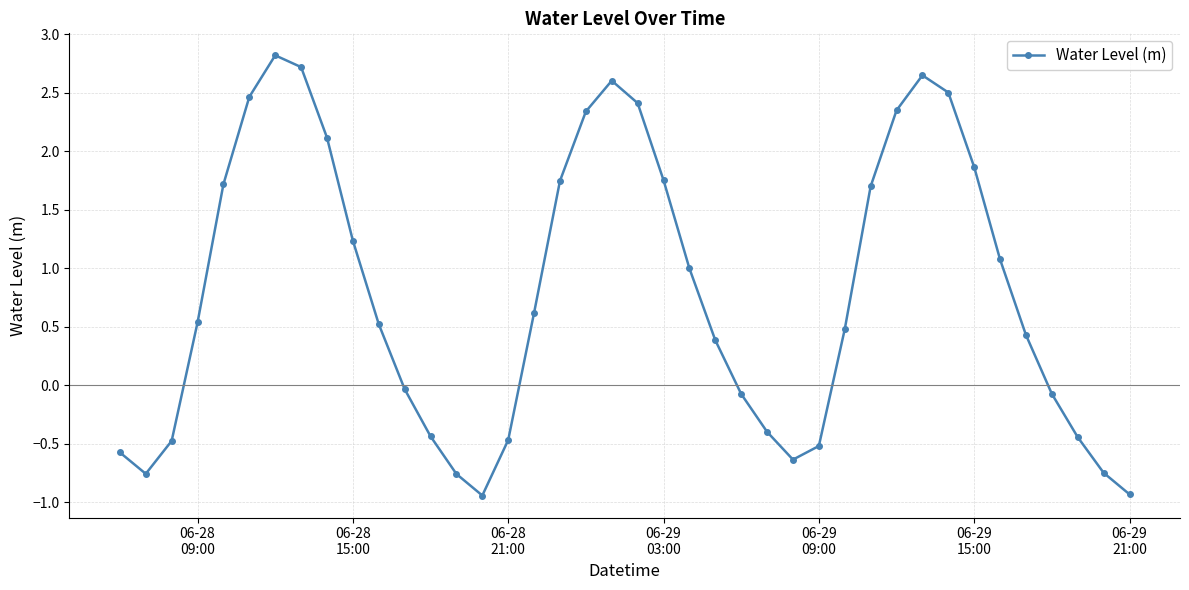

What is the greatest value displayed?

2.8